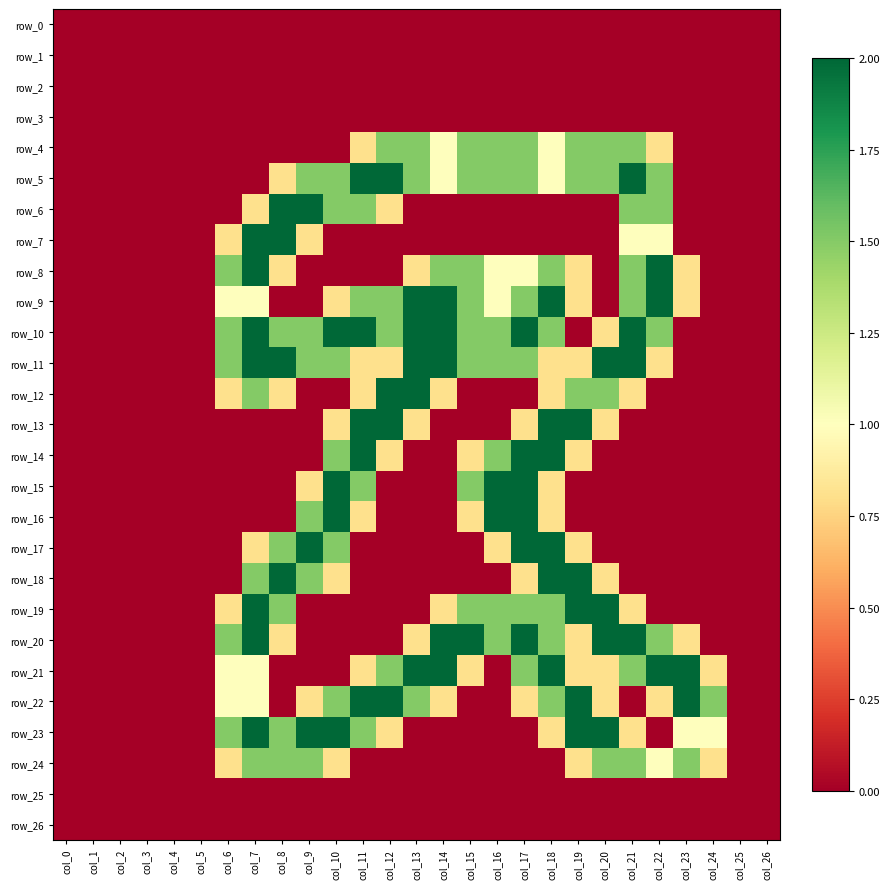

Reading left to right, what are all the values shown in this chart?

row_0: 0.0	0.0	0.0	0.0	0.0	0.0	0.0	0.0	0.0	0.0	0.0	0.0	0.0	0.0	0.0	0.0	0.0	0.0	0.0	0.0	0.0	0.0	0.0	0.0	0.0	0.0	0.0
row_1: 0.0	0.0	0.0	0.0	0.0	0.0	0.0	0.0	0.0	0.0	0.0	0.0	0.0	0.0	0.0	0.0	0.0	0.0	0.0	0.0	0.0	0.0	0.0	0.0	0.0	0.0	0.0
row_2: 0.0	0.0	0.0	0.0	0.0	0.0	0.0	0.0	0.0	0.0	0.0	0.0	0.0	0.0	0.0	0.0	0.0	0.0	0.0	0.0	0.0	0.0	0.0	0.0	0.0	0.0	0.0
row_3: 0.0	0.0	0.0	0.0	0.0	0.0	0.0	0.0	0.0	0.0	0.0	0.0	0.0	0.0	0.0	0.0	0.0	0.0	0.0	0.0	0.0	0.0	0.0	0.0	0.0	0.0	0.0
row_4: 0.0	0.0	0.0	0.0	0.0	0.0	0.0	0.0	0.0	0.0	0.0	0.8	1.5	1.5	1.0	1.5	1.5	1.5	1.0	1.5	1.5	1.5	0.8	0.0	0.0	0.0	0.0
row_5: 0.0	0.0	0.0	0.0	0.0	0.0	0.0	0.0	0.8	1.5	1.5	2.0	2.0	1.5	1.0	1.5	1.5	1.5	1.0	1.5	1.5	2.0	1.5	0.0	0.0	0.0	0.0
row_6: 0.0	0.0	0.0	0.0	0.0	0.0	0.0	0.8	2.0	2.0	1.5	1.5	0.8	0.0	0.0	0.0	0.0	0.0	0.0	0.0	0.0	1.5	1.5	0.0	0.0	0.0	0.0
row_7: 0.0	0.0	0.0	0.0	0.0	0.0	0.8	2.0	2.0	0.8	0.0	0.0	0.0	0.0	0.0	0.0	0.0	0.0	0.0	0.0	0.0	1.0	1.0	0.0	0.0	0.0	0.0
row_8: 0.0	0.0	0.0	0.0	0.0	0.0	1.5	2.0	0.8	0.0	0.0	0.0	0.0	0.8	1.5	1.5	1.0	1.0	1.5	0.8	0.0	1.5	2.0	0.8	0.0	0.0	0.0
row_9: 0.0	0.0	0.0	0.0	0.0	0.0	1.0	1.0	0.0	0.0	0.8	1.5	1.5	2.0	2.0	1.5	1.0	1.5	2.0	0.8	0.0	1.5	2.0	0.8	0.0	0.0	0.0
row_10: 0.0	0.0	0.0	0.0	0.0	0.0	1.5	2.0	1.5	1.5	2.0	2.0	1.5	2.0	2.0	1.5	1.5	2.0	1.5	0.0	0.8	2.0	1.5	0.0	0.0	0.0	0.0
row_11: 0.0	0.0	0.0	0.0	0.0	0.0	1.5	2.0	2.0	1.5	1.5	0.8	0.8	2.0	2.0	1.5	1.5	1.5	0.8	0.8	2.0	2.0	0.8	0.0	0.0	0.0	0.0
row_12: 0.0	0.0	0.0	0.0	0.0	0.0	0.8	1.5	0.8	0.0	0.0	0.8	2.0	2.0	0.8	0.0	0.0	0.0	0.8	1.5	1.5	0.8	0.0	0.0	0.0	0.0	0.0
row_13: 0.0	0.0	0.0	0.0	0.0	0.0	0.0	0.0	0.0	0.0	0.8	2.0	2.0	0.8	0.0	0.0	0.0	0.8	2.0	2.0	0.8	0.0	0.0	0.0	0.0	0.0	0.0
row_14: 0.0	0.0	0.0	0.0	0.0	0.0	0.0	0.0	0.0	0.0	1.5	2.0	0.8	0.0	0.0	0.8	1.5	2.0	2.0	0.8	0.0	0.0	0.0	0.0	0.0	0.0	0.0
row_15: 0.0	0.0	0.0	0.0	0.0	0.0	0.0	0.0	0.0	0.8	2.0	1.5	0.0	0.0	0.0	1.5	2.0	2.0	0.8	0.0	0.0	0.0	0.0	0.0	0.0	0.0	0.0
row_16: 0.0	0.0	0.0	0.0	0.0	0.0	0.0	0.0	0.0	1.5	2.0	0.8	0.0	0.0	0.0	0.8	2.0	2.0	0.8	0.0	0.0	0.0	0.0	0.0	0.0	0.0	0.0
row_17: 0.0	0.0	0.0	0.0	0.0	0.0	0.0	0.8	1.5	2.0	1.5	0.0	0.0	0.0	0.0	0.0	0.8	2.0	2.0	0.8	0.0	0.0	0.0	0.0	0.0	0.0	0.0
row_18: 0.0	0.0	0.0	0.0	0.0	0.0	0.0	1.5	2.0	1.5	0.8	0.0	0.0	0.0	0.0	0.0	0.0	0.8	2.0	2.0	0.8	0.0	0.0	0.0	0.0	0.0	0.0
row_19: 0.0	0.0	0.0	0.0	0.0	0.0	0.8	2.0	1.5	0.0	0.0	0.0	0.0	0.0	0.8	1.5	1.5	1.5	1.5	2.0	2.0	0.8	0.0	0.0	0.0	0.0	0.0
row_20: 0.0	0.0	0.0	0.0	0.0	0.0	1.5	2.0	0.8	0.0	0.0	0.0	0.0	0.8	2.0	2.0	1.5	2.0	1.5	0.8	2.0	2.0	1.5	0.8	0.0	0.0	0.0
row_21: 0.0	0.0	0.0	0.0	0.0	0.0	1.0	1.0	0.0	0.0	0.0	0.8	1.5	2.0	2.0	0.8	0.0	1.5	2.0	0.8	0.8	1.5	2.0	2.0	0.8	0.0	0.0
row_22: 0.0	0.0	0.0	0.0	0.0	0.0	1.0	1.0	0.0	0.8	1.5	2.0	2.0	1.5	0.8	0.0	0.0	0.8	1.5	2.0	0.8	0.0	0.8	2.0	1.5	0.0	0.0
row_23: 0.0	0.0	0.0	0.0	0.0	0.0	1.5	2.0	1.5	2.0	2.0	1.5	0.8	0.0	0.0	0.0	0.0	0.0	0.8	2.0	2.0	0.8	0.0	1.0	1.0	0.0	0.0
row_24: 0.0	0.0	0.0	0.0	0.0	0.0	0.8	1.5	1.5	1.5	0.8	0.0	0.0	0.0	0.0	0.0	0.0	0.0	0.0	0.8	1.5	1.5	1.0	1.5	0.8	0.0	0.0
row_25: 0.0	0.0	0.0	0.0	0.0	0.0	0.0	0.0	0.0	0.0	0.0	0.0	0.0	0.0	0.0	0.0	0.0	0.0	0.0	0.0	0.0	0.0	0.0	0.0	0.0	0.0	0.0
row_26: 0.0	0.0	0.0	0.0	0.0	0.0	0.0	0.0	0.0	0.0	0.0	0.0	0.0	0.0	0.0	0.0	0.0	0.0	0.0	0.0	0.0	0.0	0.0	0.0	0.0	0.0	0.0